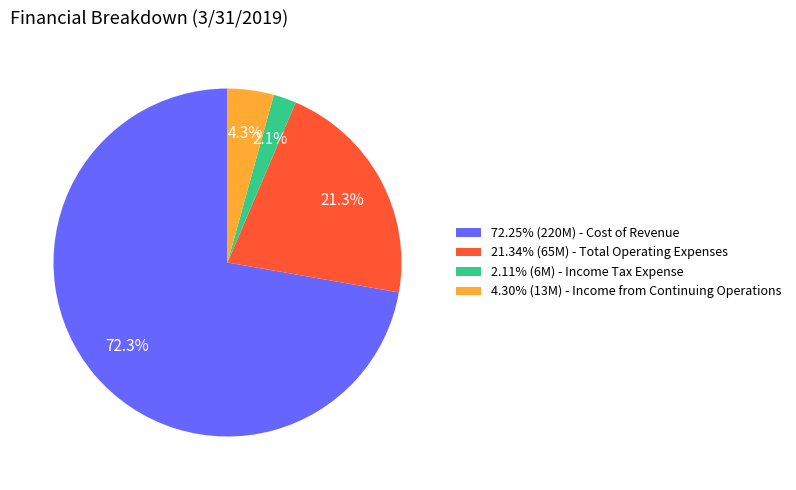

What portion of the pie excludes 4.30% (13M) - Income from Continuing Operations?

95.7%